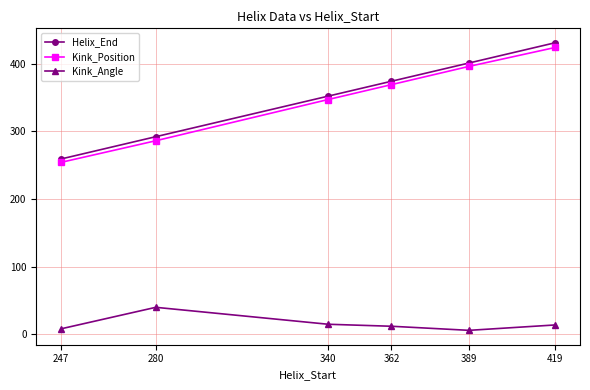

List the labels in order of Helix_End value, smallest first.

247, 280, 340, 362, 389, 419